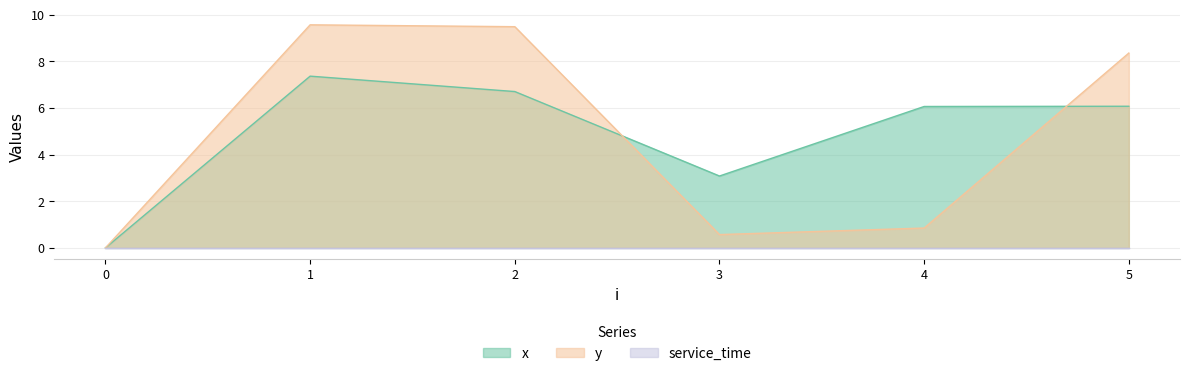

Where is x nearest to the value 3?

3